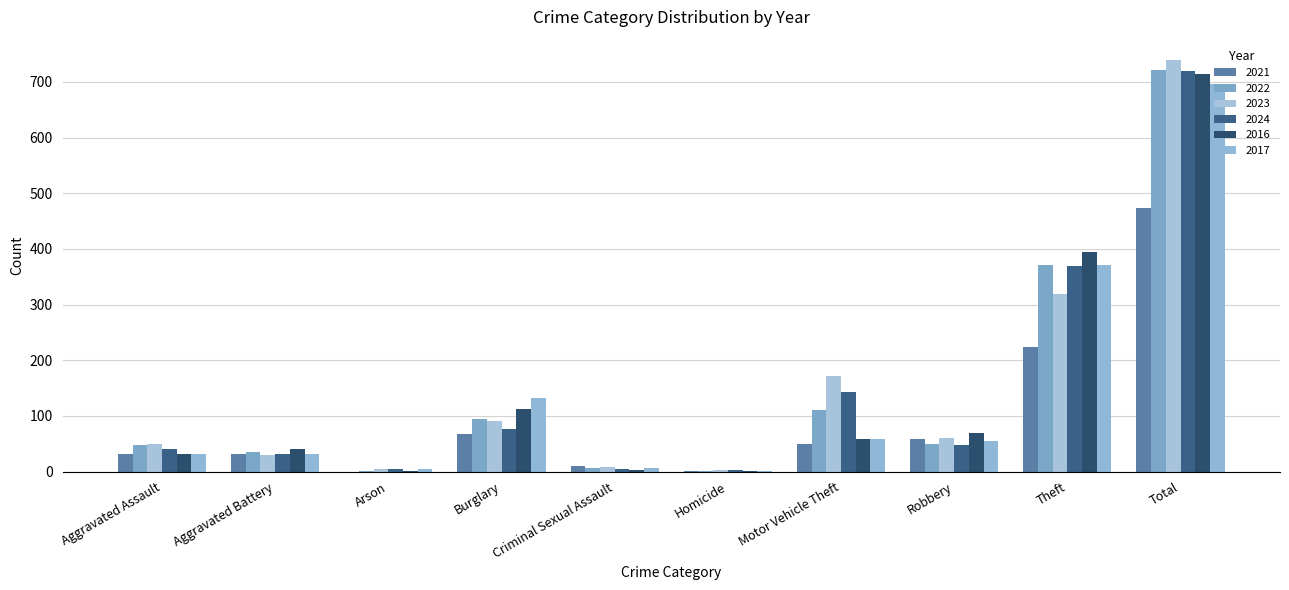

What is the value of the 2016 bar at the 1st from the left?

32